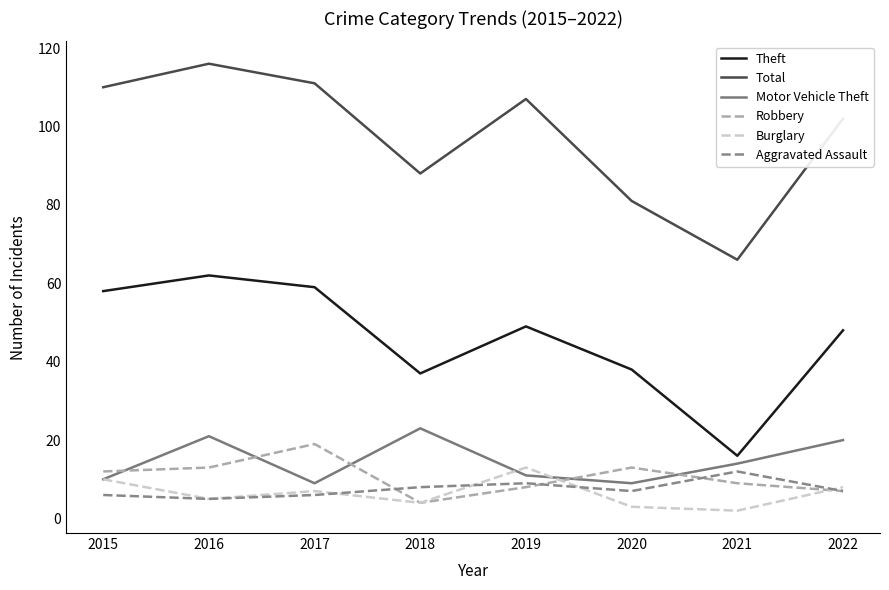

What is the greatest value displayed?

116